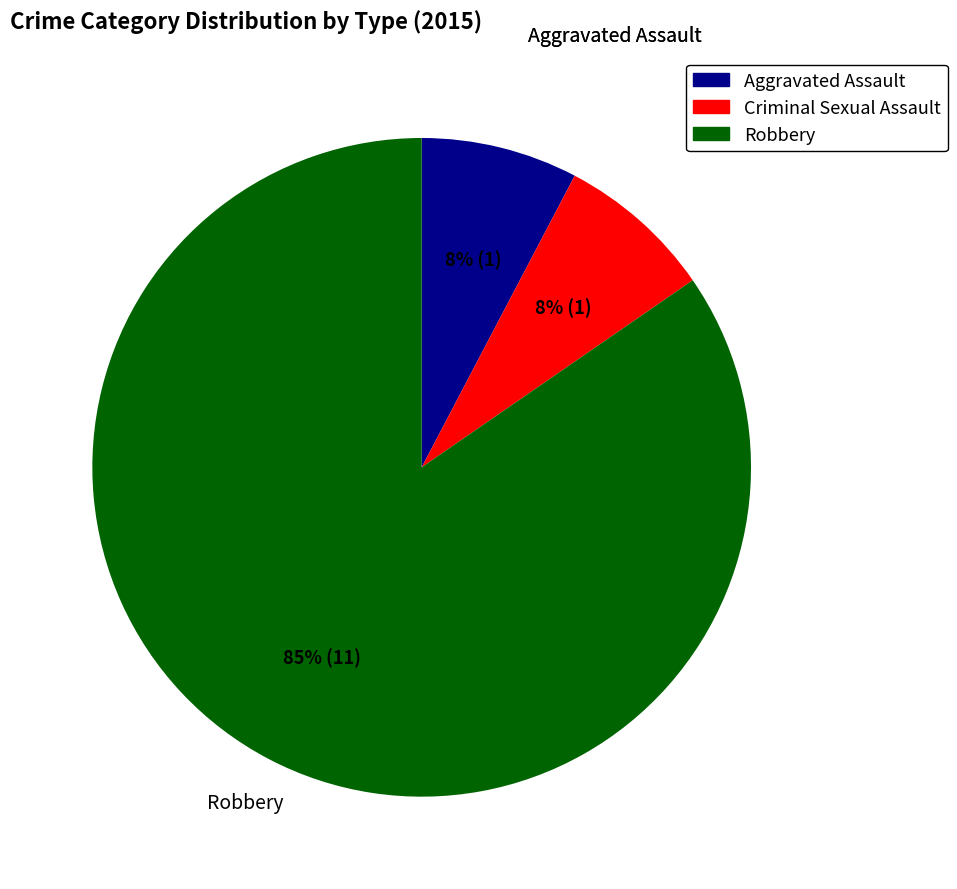

To the nearest percent, what is the combined percentage of Criminal Sexual Assault and Robbery?

92%